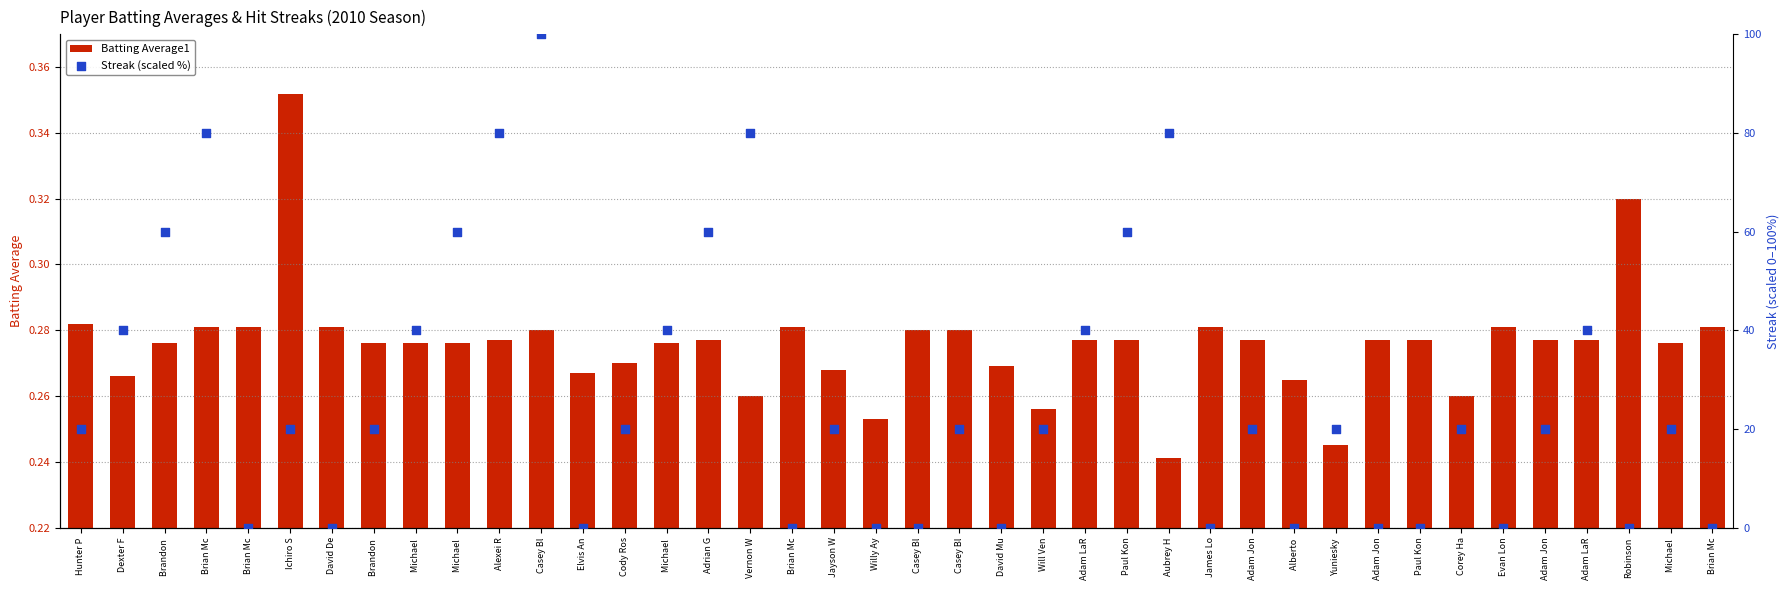

At how many categories does at least one series exceed 89?

1